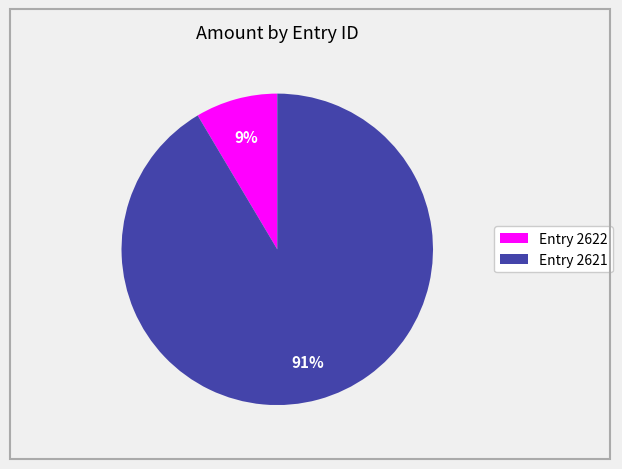

To the nearest percent, what is the average slice percentage?

50%